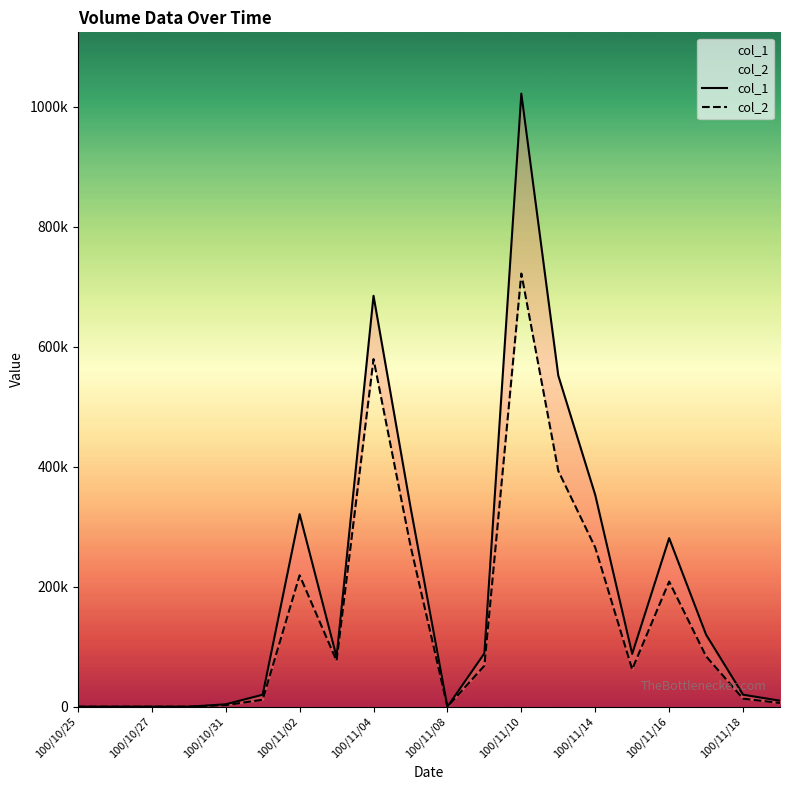

How many values in the col_2 series are below 68330?

10